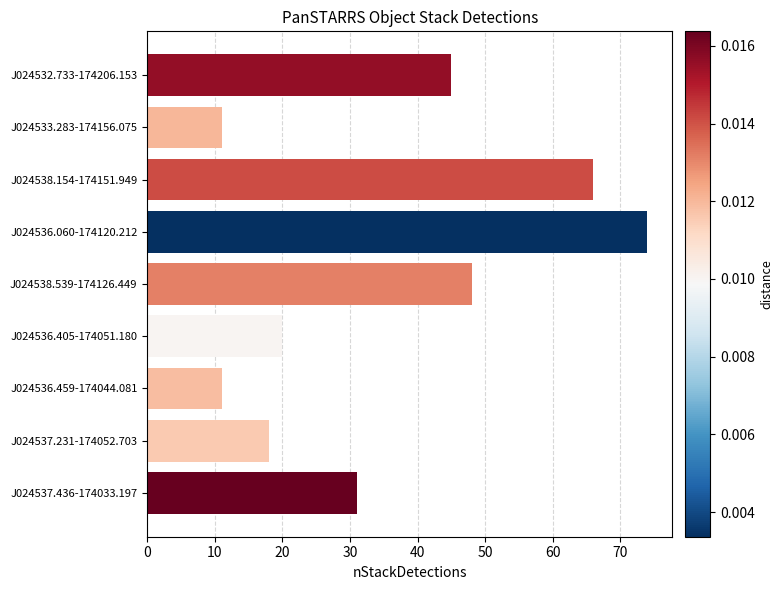

True or false: the data shows 18 at J024537.231-174052.703.

True